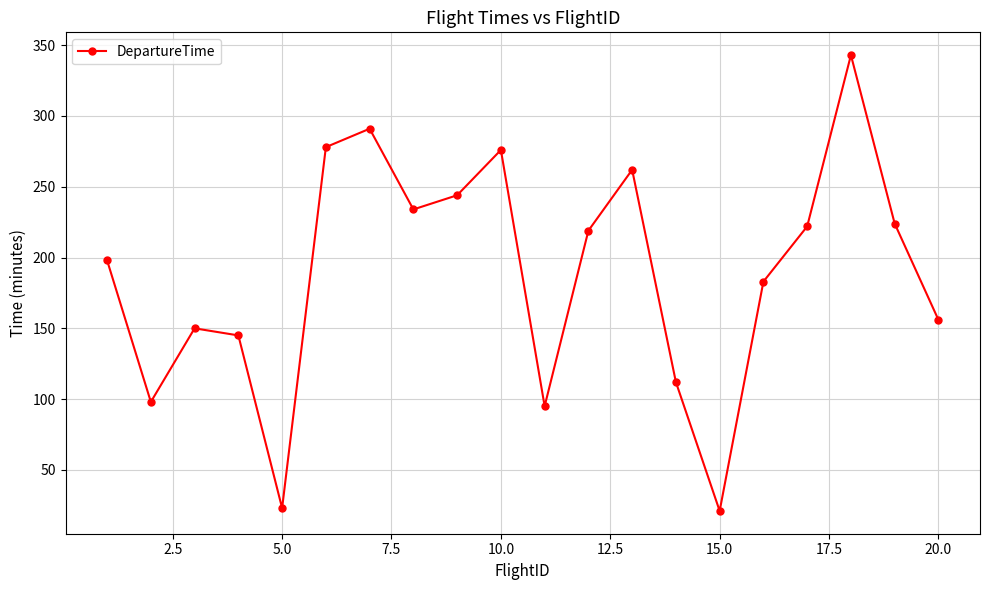

What is the smallest value displayed?

21